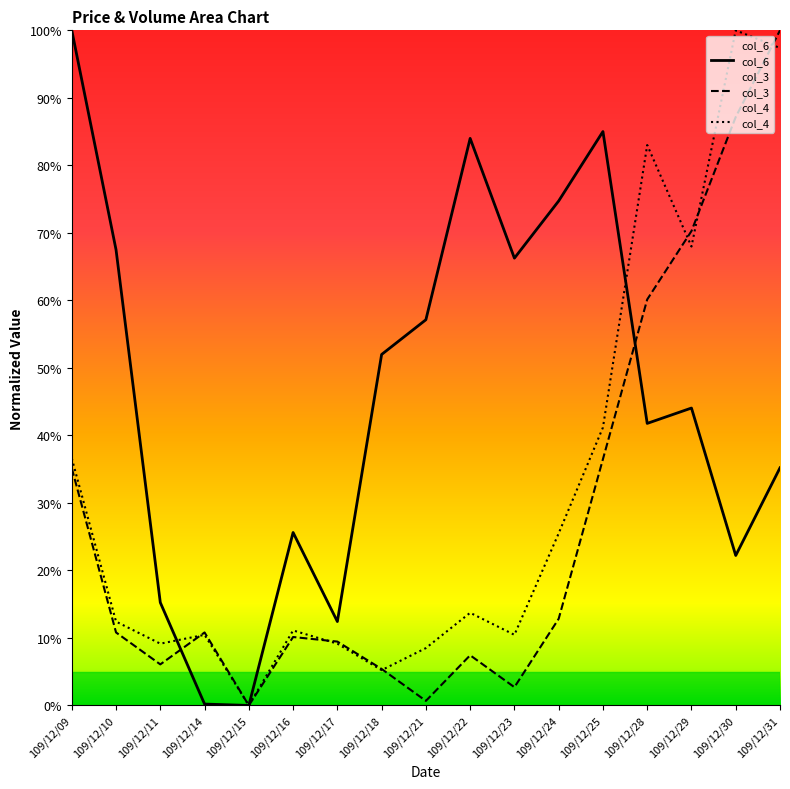

What is the sum of all col_3 values?

465.5